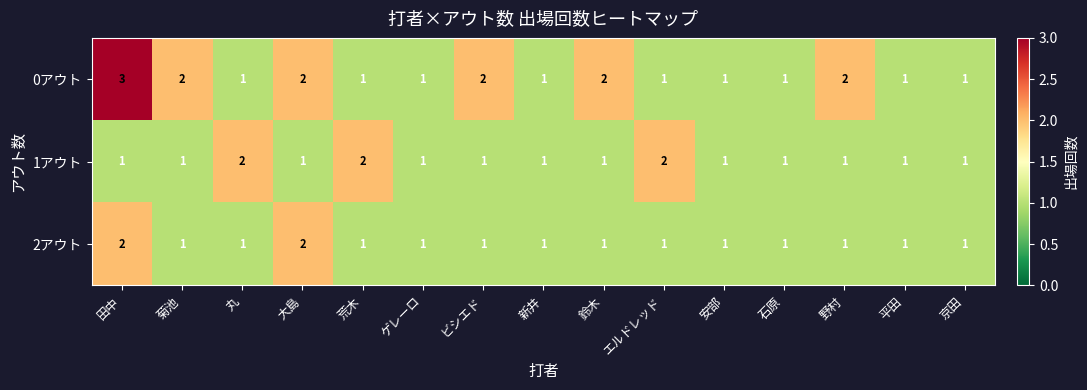

How many 1アウト values are between 1 and 2?

15